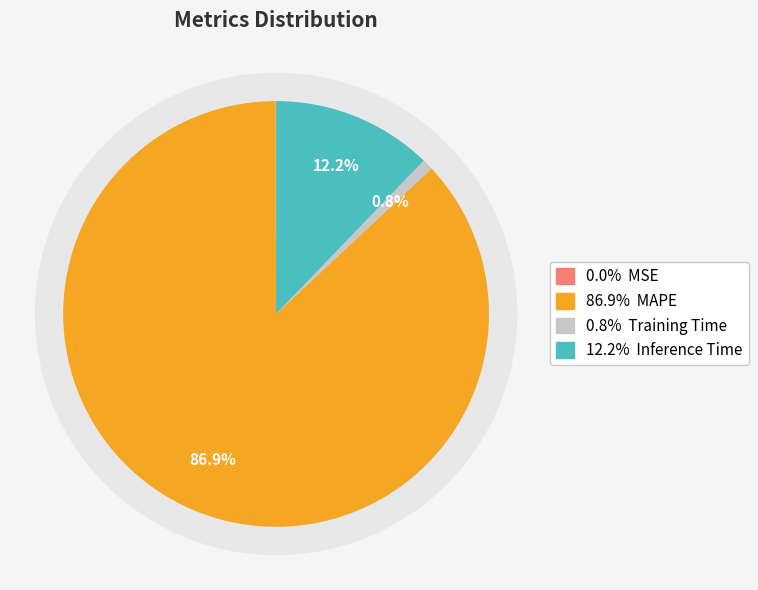

To the nearest percent, what portion does Inference Time represent?

12%